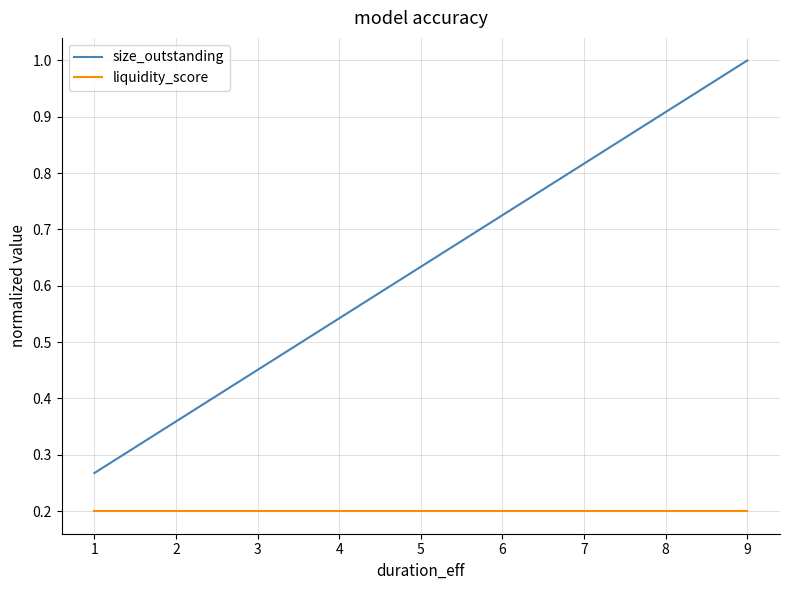

Which series has the widest spread of values?

size_outstanding